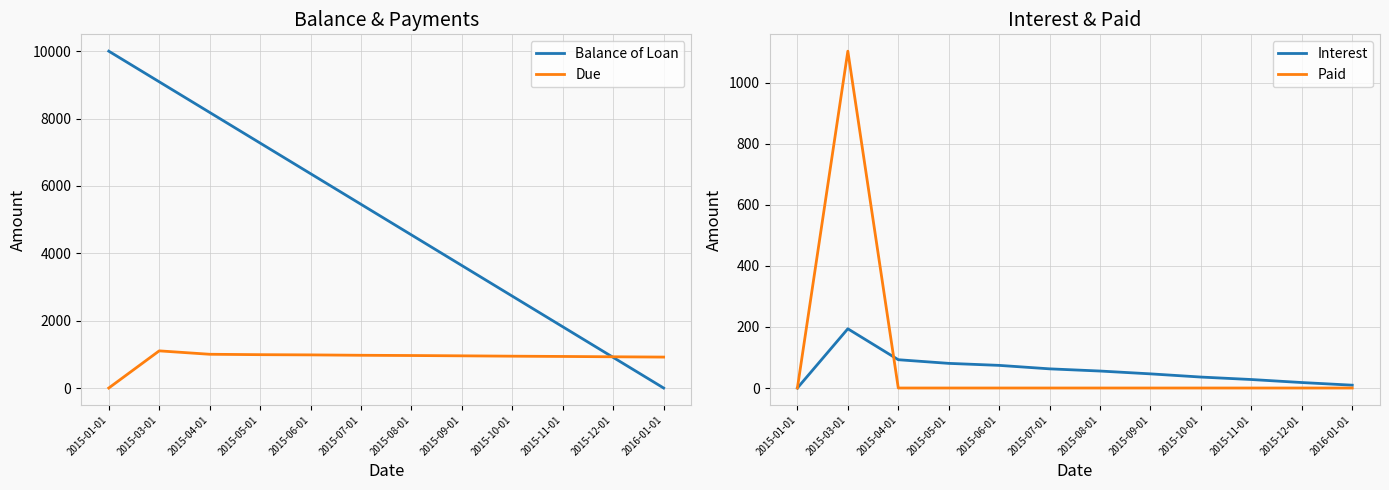

How many lines are shown in the chart?

4